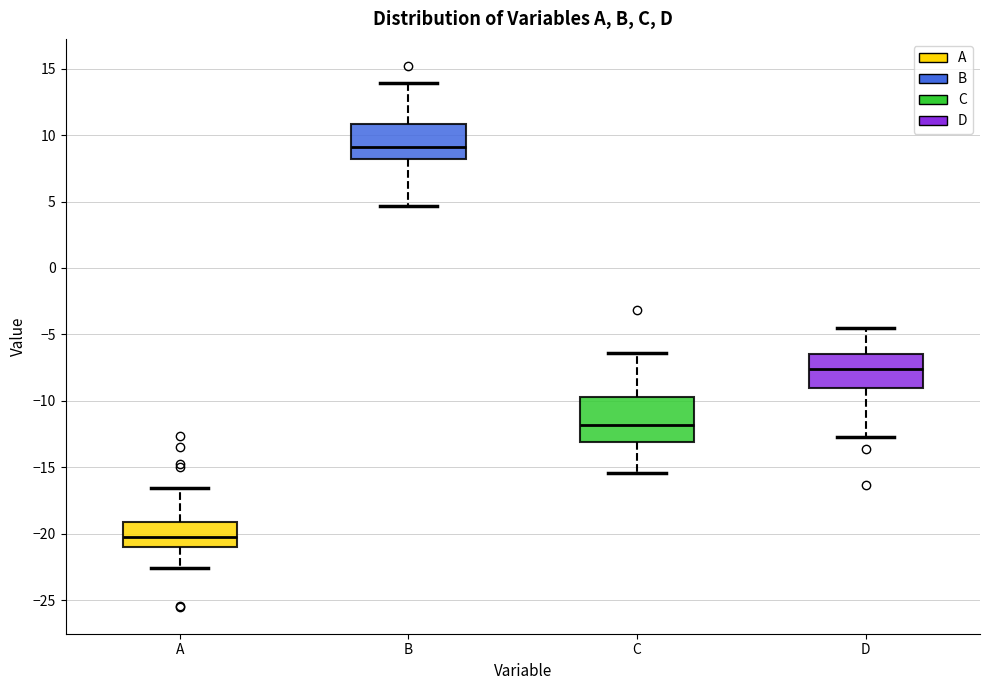

Comparing the boxes themselves (not the whiskers), which one is the tallest?

C